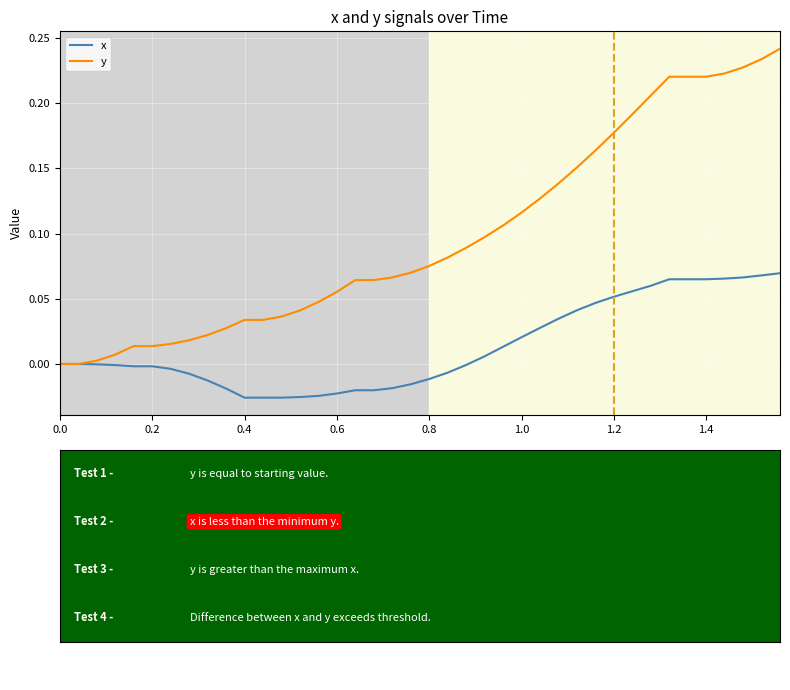

Which series has the largest total across all categories?

y